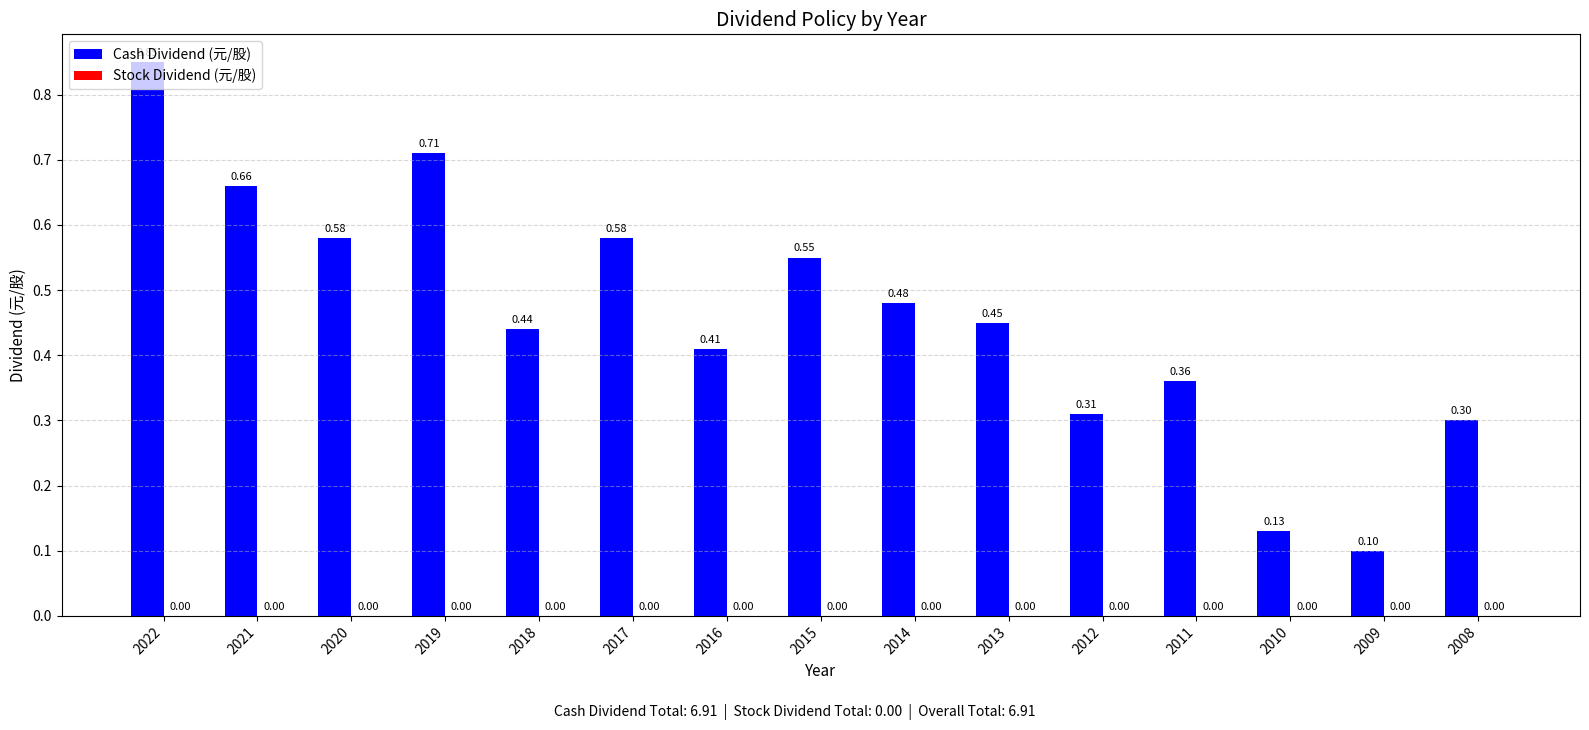

What is the sum of all values?

6.9